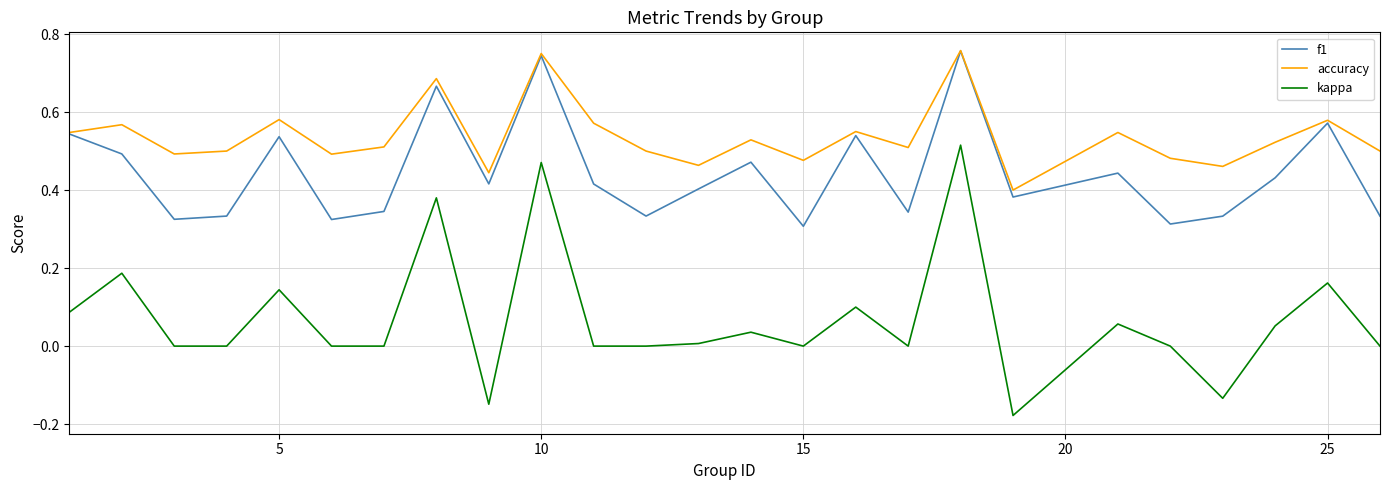

Count the f1 values in the range 0 to 1.

25